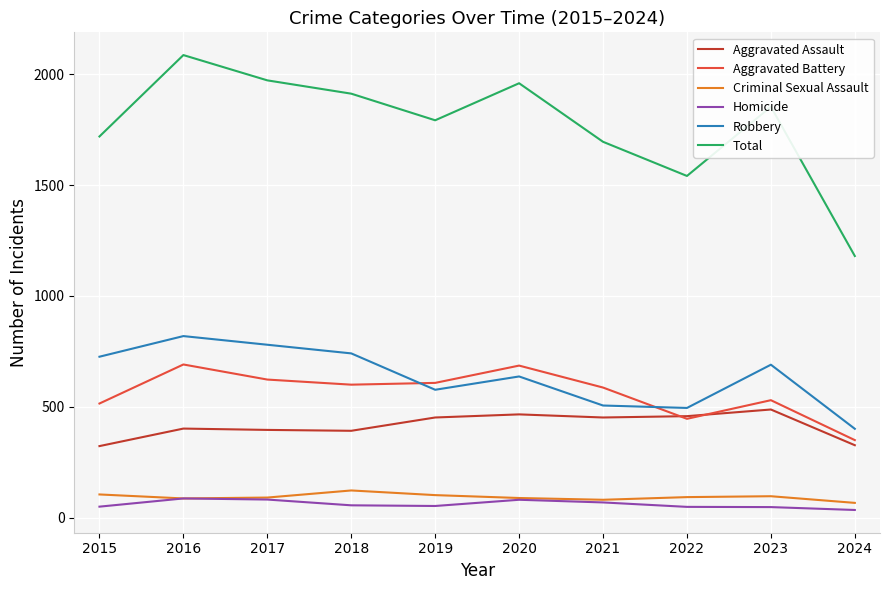

True or false: Aggravated Assault has a value of 488 at 2023.

True